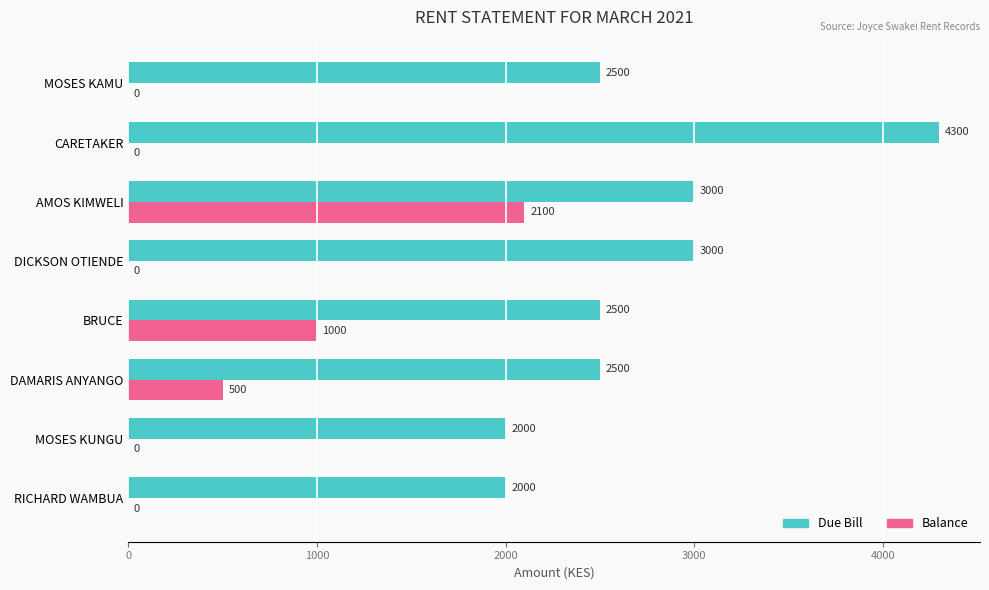

Is the value of Due Bill at CARETAKER greater than the value of Balance at BRUCE?

Yes